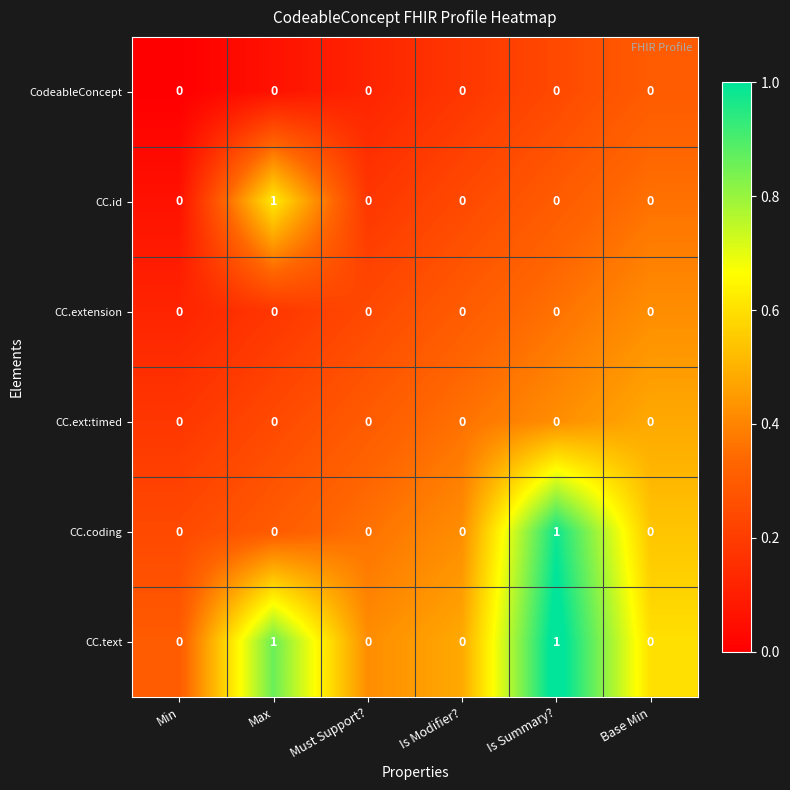

True or false: CC.id has a value of 0 at Min.

True